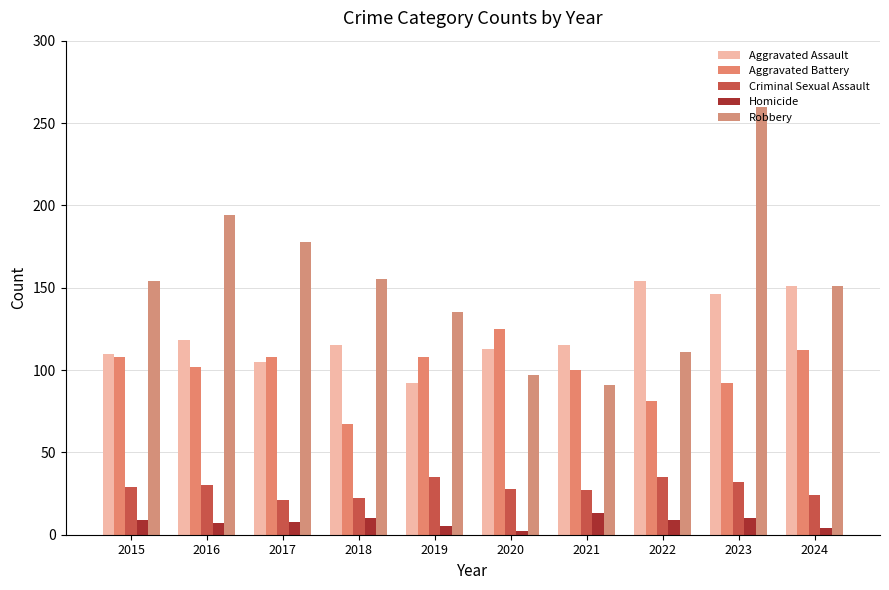

Are the bars horizontal?

No